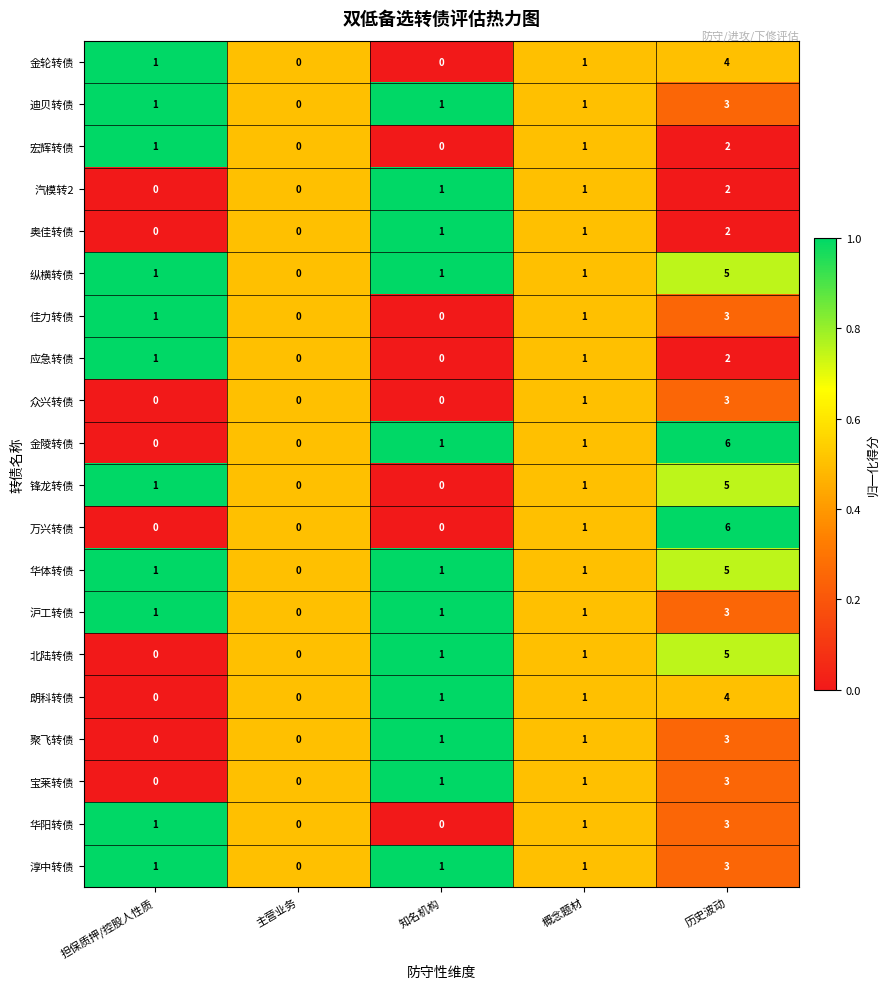

Count the 应急转债 values in the range 0 to 1.

4